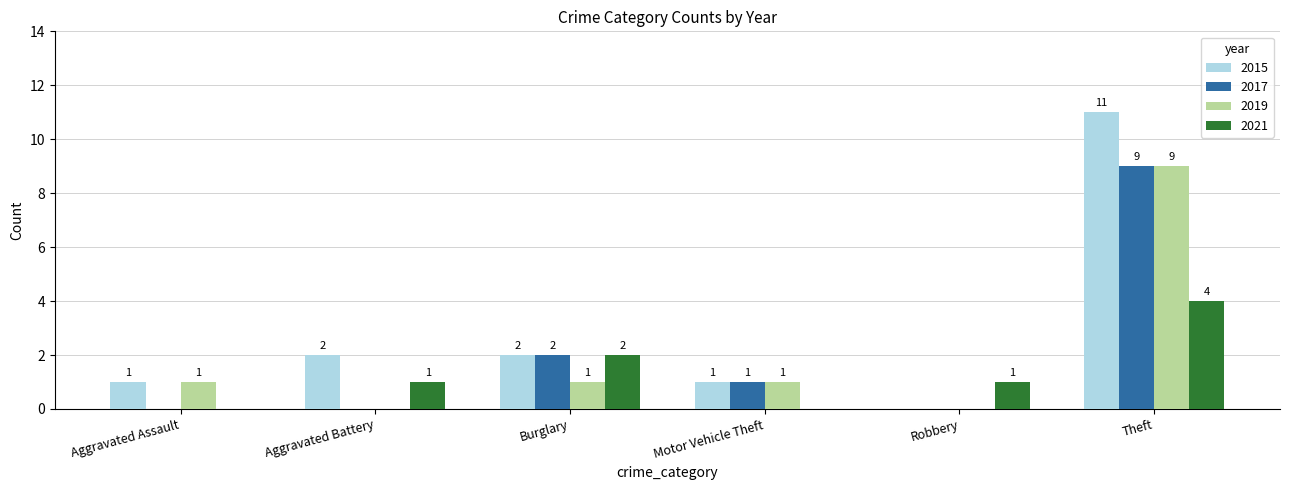

Are the bars grouped side by side (vs. stacked)?

Yes